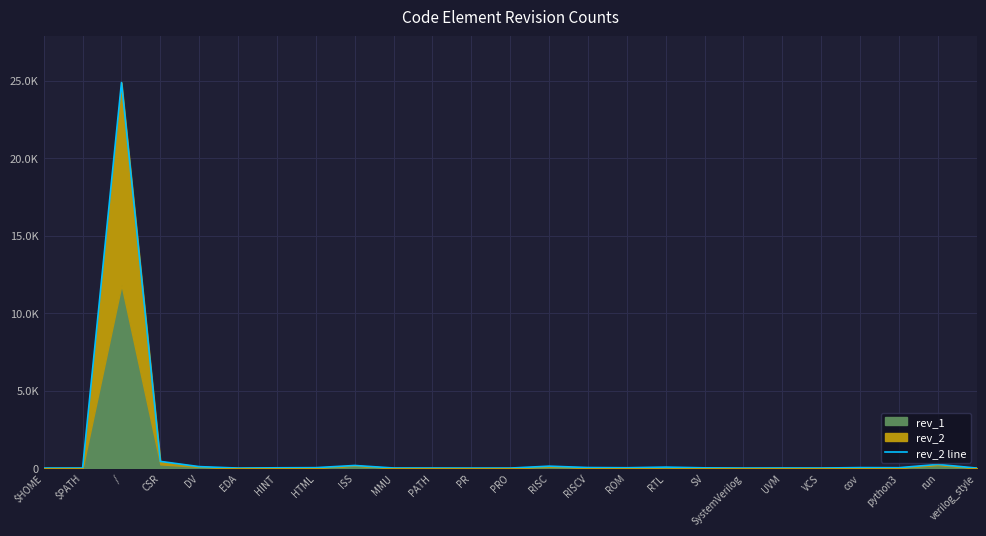

How many interior local valleys (lower than both neighbors) does the data have?

6